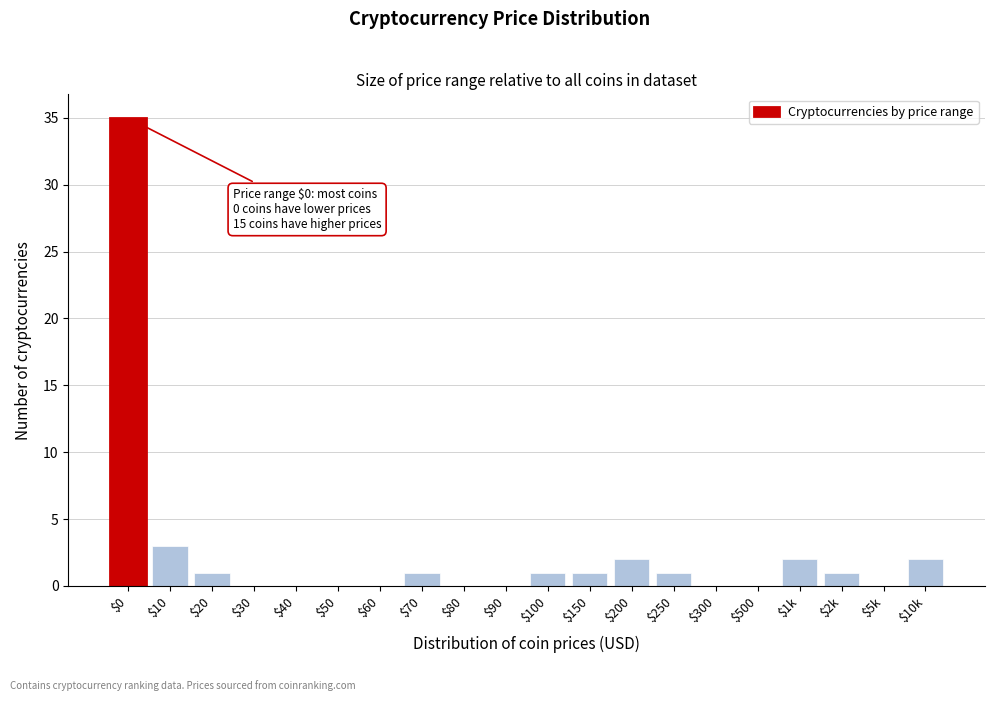

Is it true that the value at $50 is -20?

False